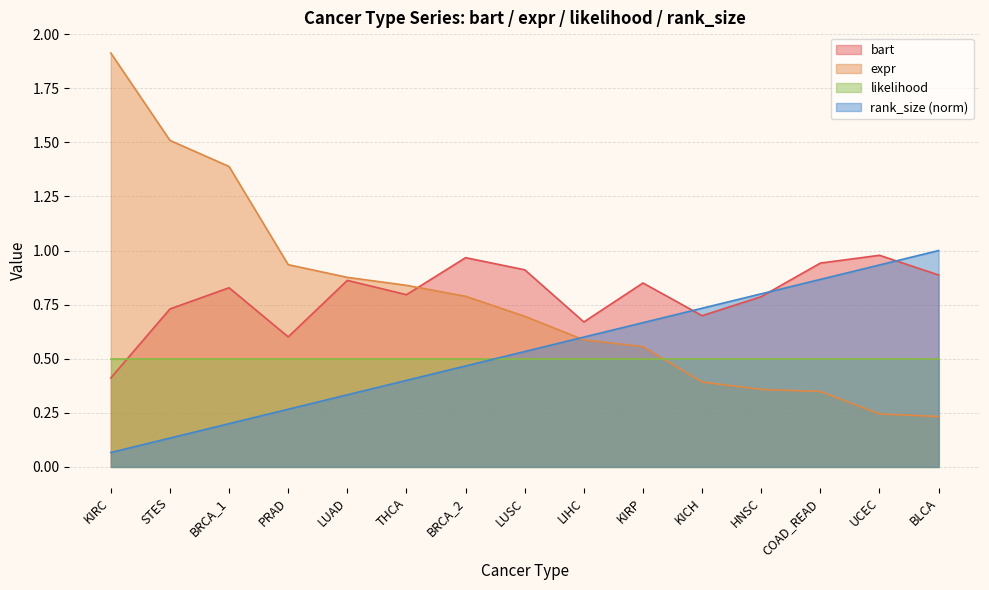

How many times do expr and bart cross each other?

1